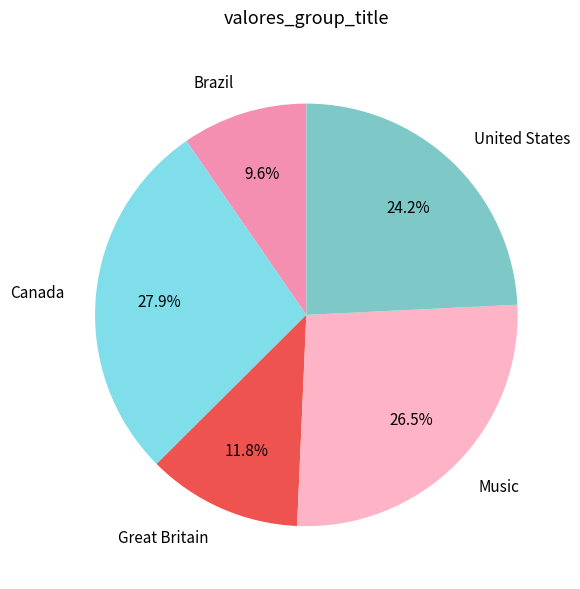

True or false: Brazil accounts for 10% of the total.

True